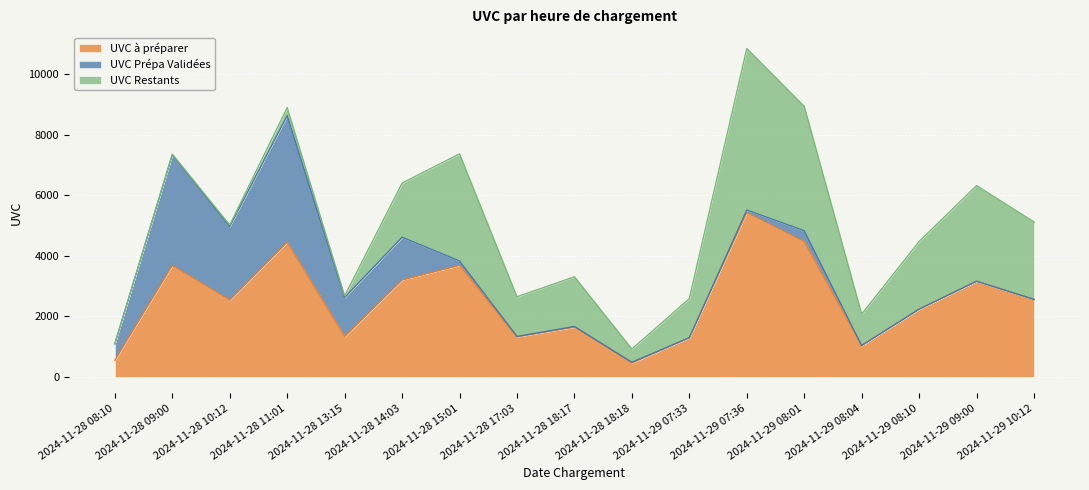

What value does the UVC Restants series have at 2024-11-29 08:04?

1036